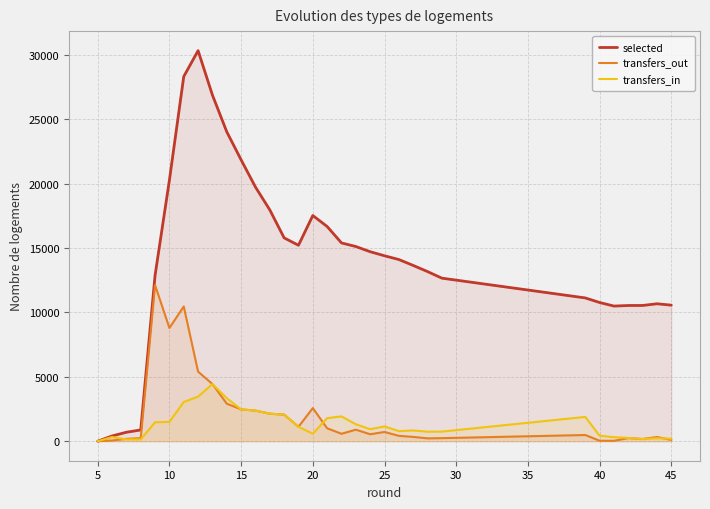

Does the chart display data point markers on the line(s)?

No